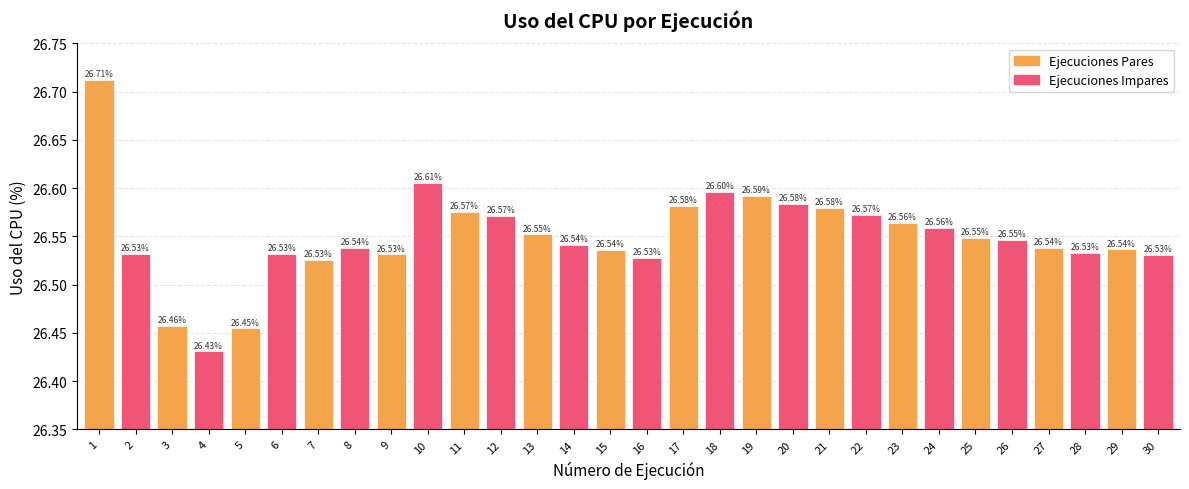

What is the sum of the values at 24 and 8?

53.1